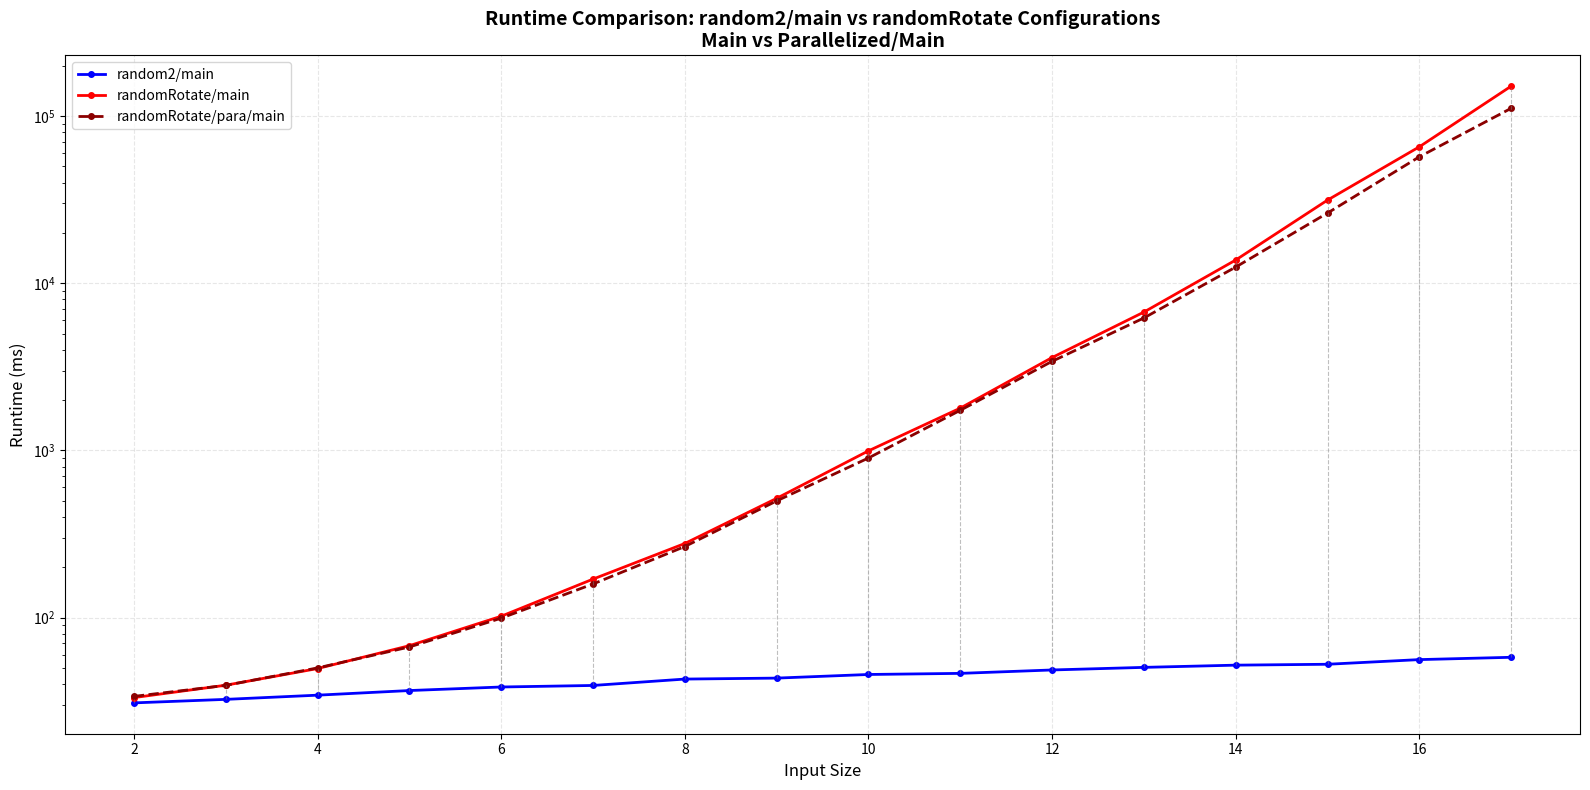

Is the value of randomRotate/para/main at 14 greater than the value of random2/main at 10?

Yes